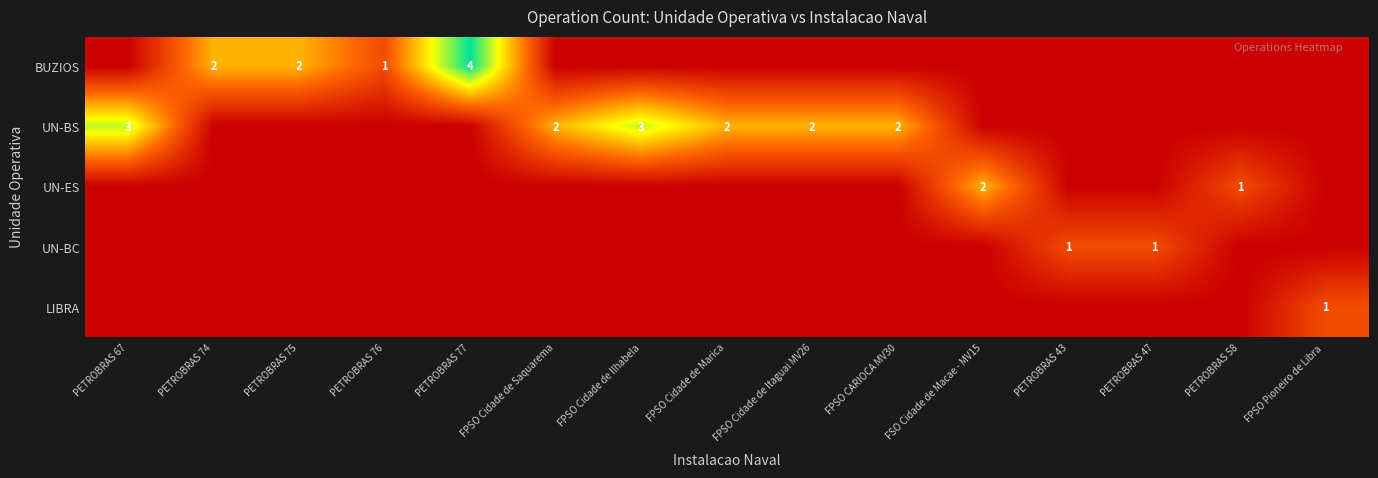

True or false: UN-BS has a value of 2 at FPSO Cidade de Itaguai MV26.

True